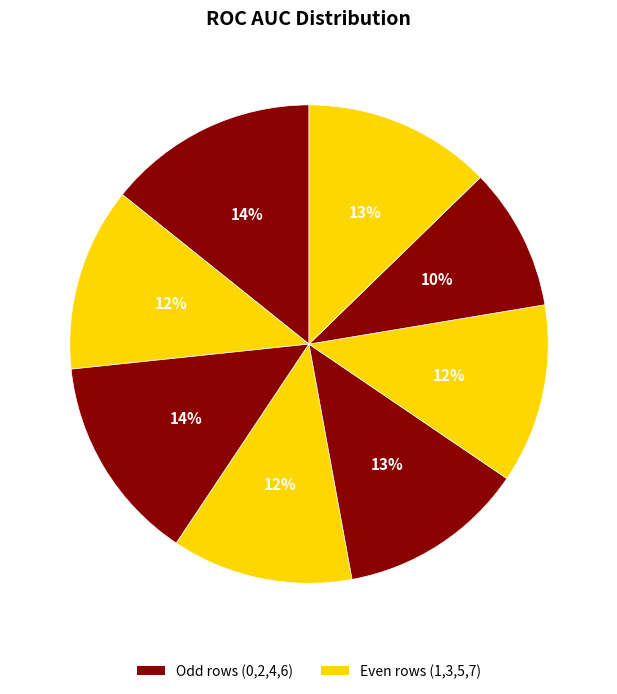

How many segments does this pie chart have?

8